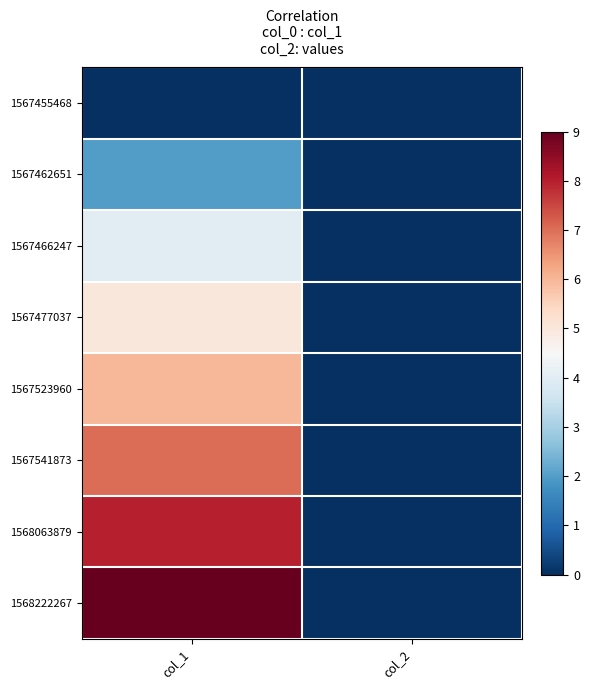

Rank the series at col_2 from highest to lowest value.

1567455468, 1567462651, 1567466247, 1567477037, 1567523960, 1567541873, 1568063879, 1568222267